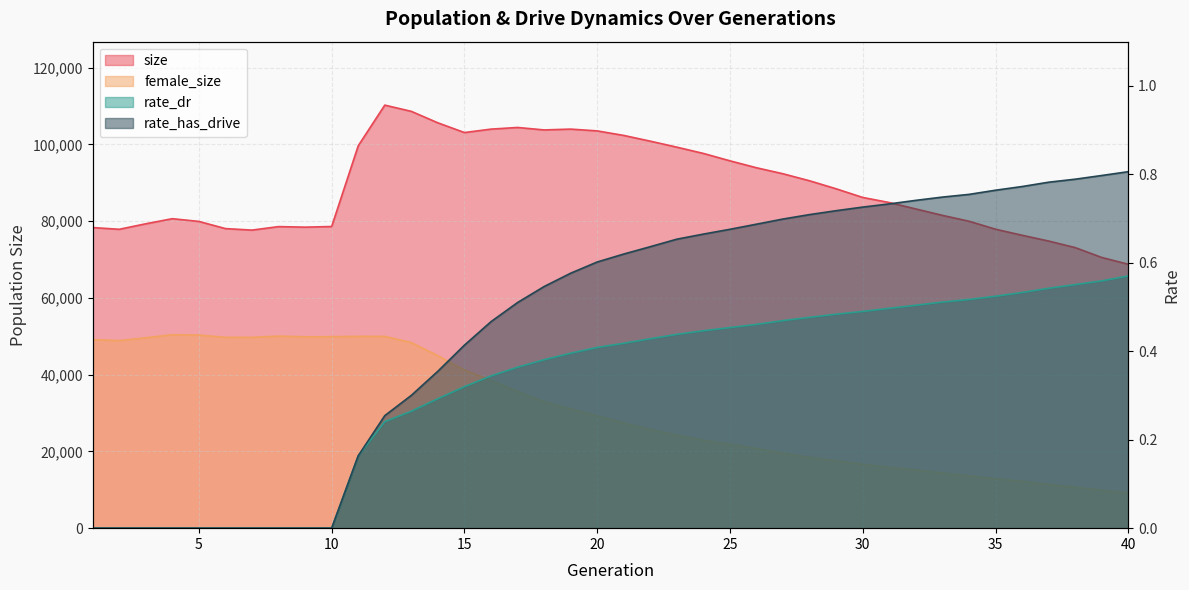

Is it true that size equals 18534.1 at 38?

False